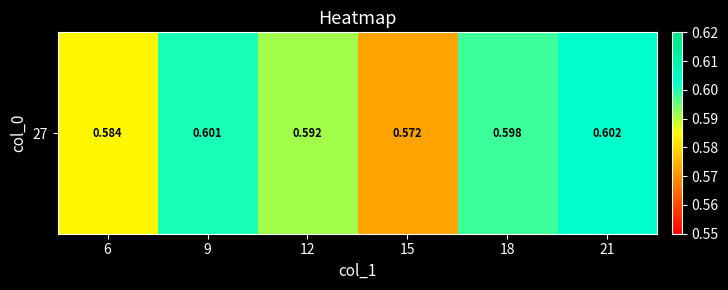

Which label corresponds to the smallest value in the chart?

15